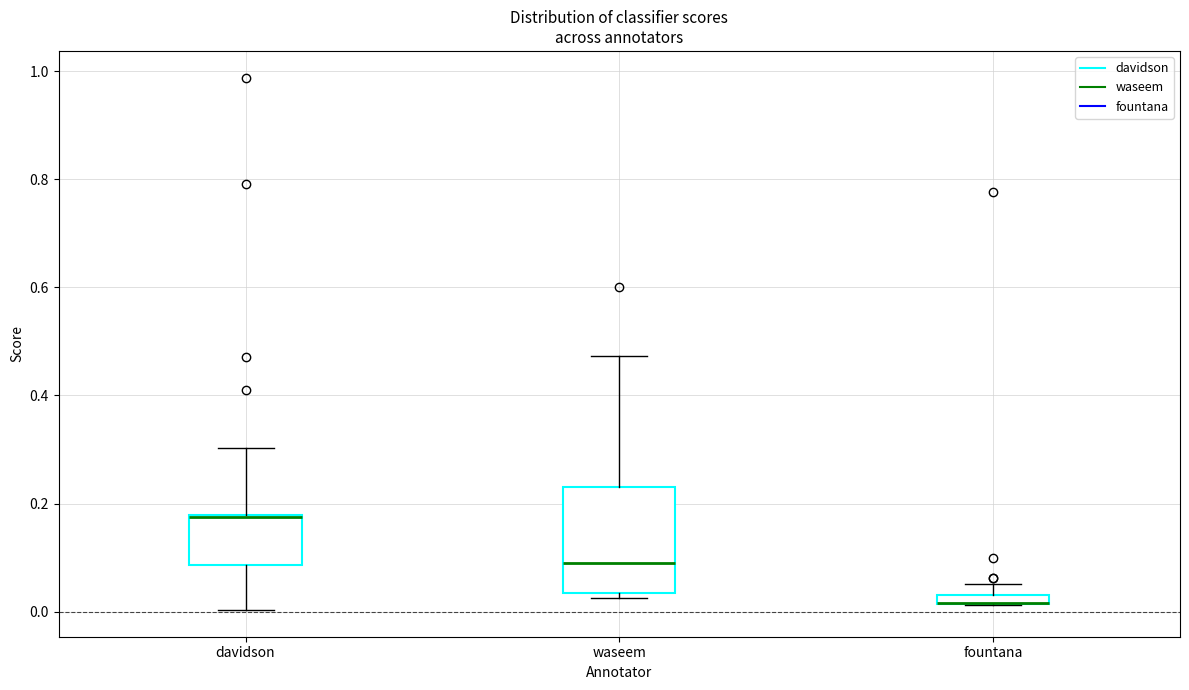

Which box is the tallest, from its lower edge to its upper edge?

waseem